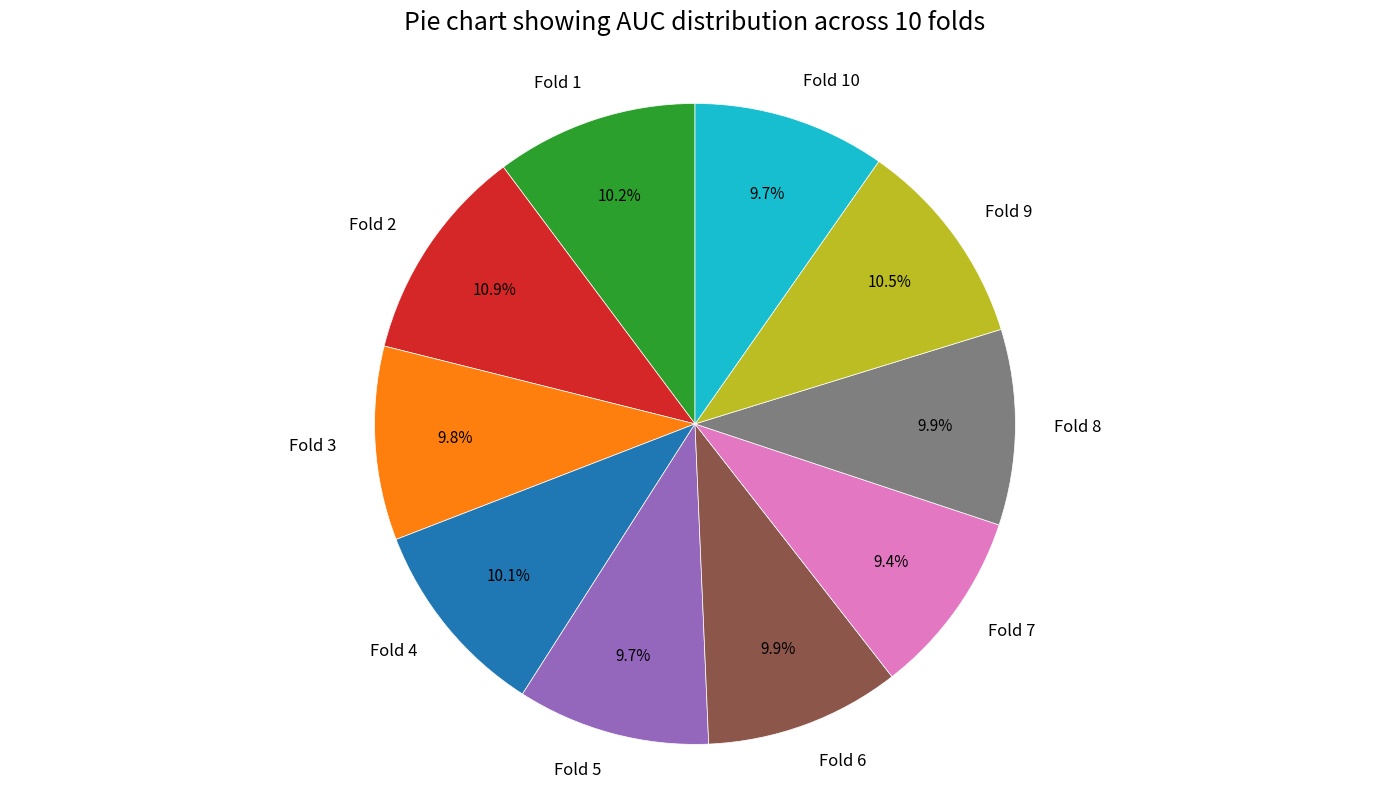

The Fold 4 slice represents 10% of the pie. True or false?

True